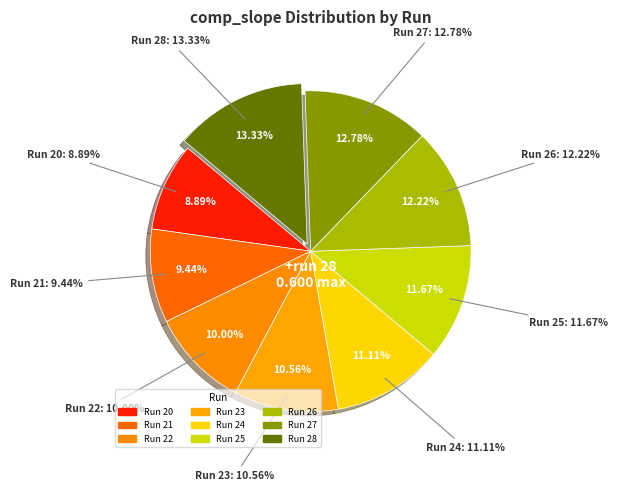

What is the smallest slice in the pie chart?

20